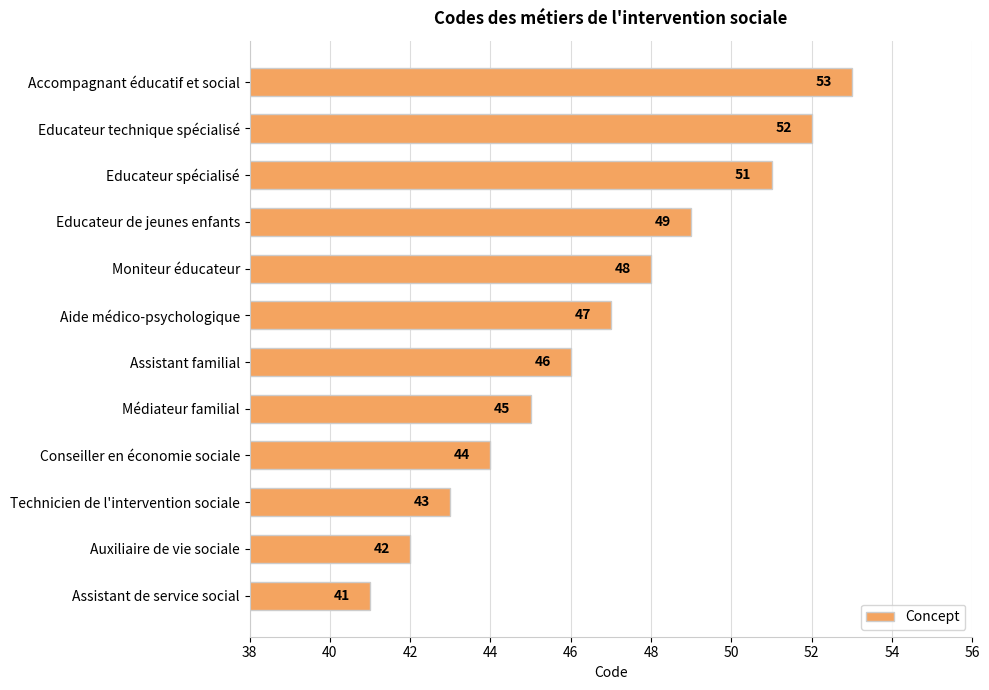

Where is the data nearest to the value 47?

Aide médico-psychologique